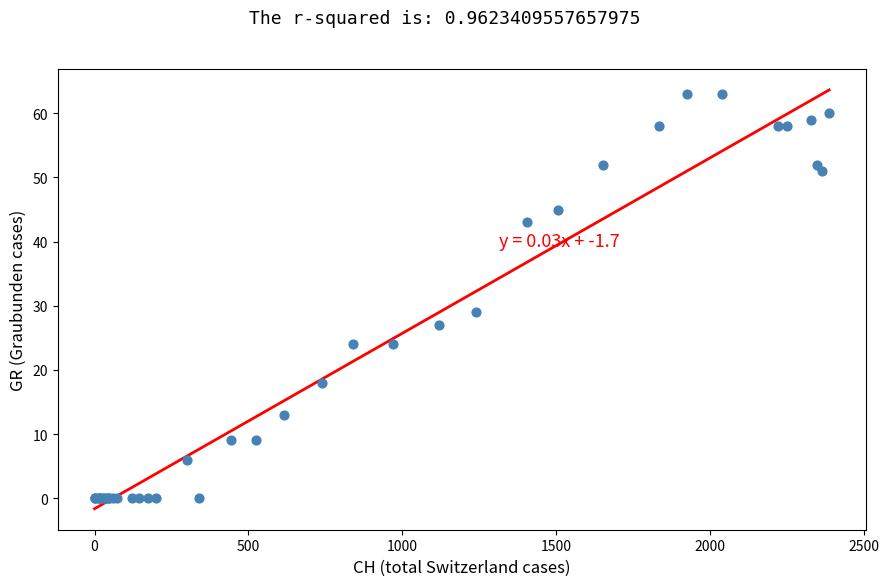

What Y value in the scatter plot is closest to 31?

29